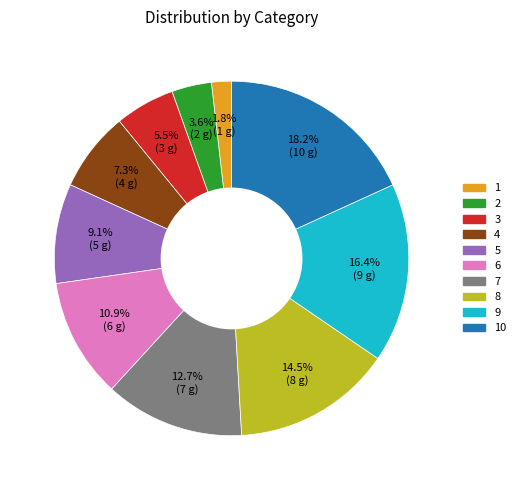

Is there a majority slice in this chart?

No